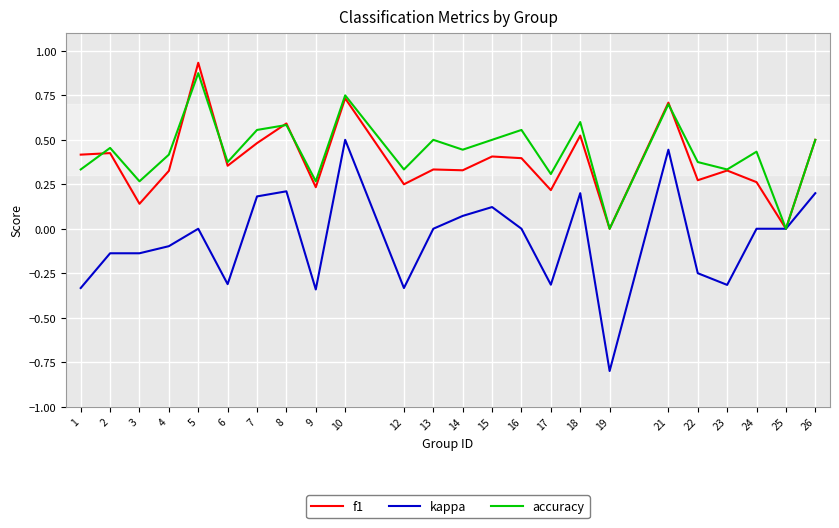

True or false: kappa has a value of -0.3 at 1.

True